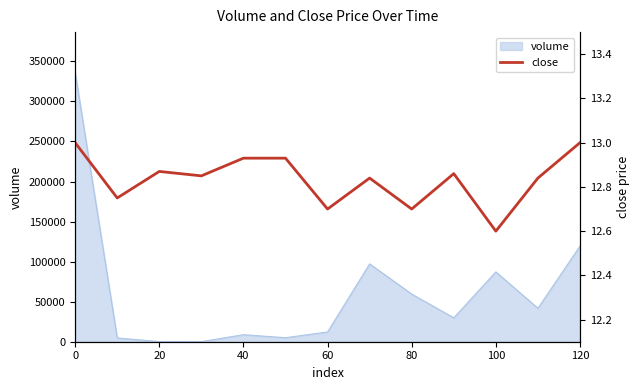

Is it true that volume equals 336143.3 at 0?

True